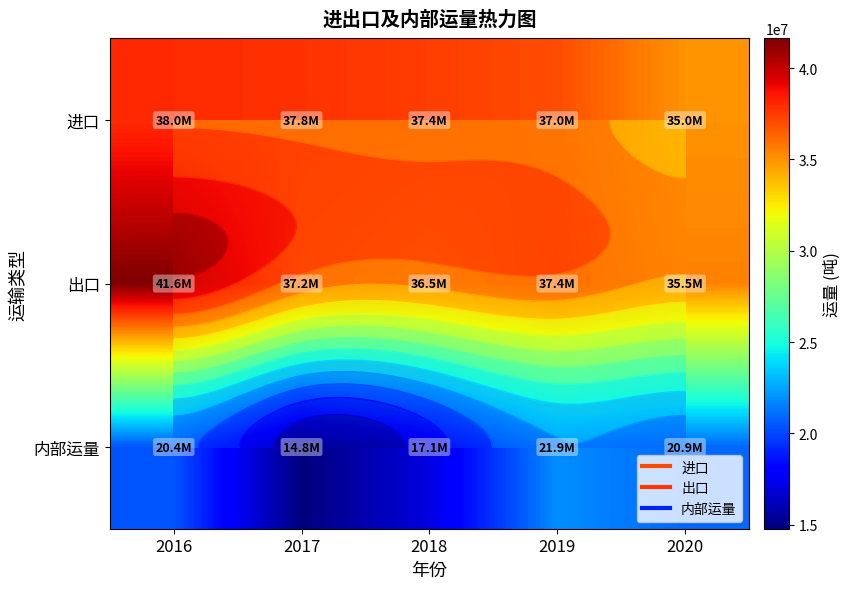

What is the maximum value shown in the chart?

41623902.1